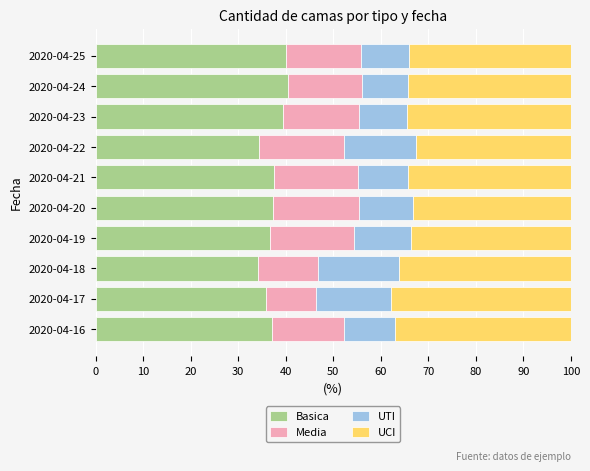

What is the average value of the Basica series?

37.3